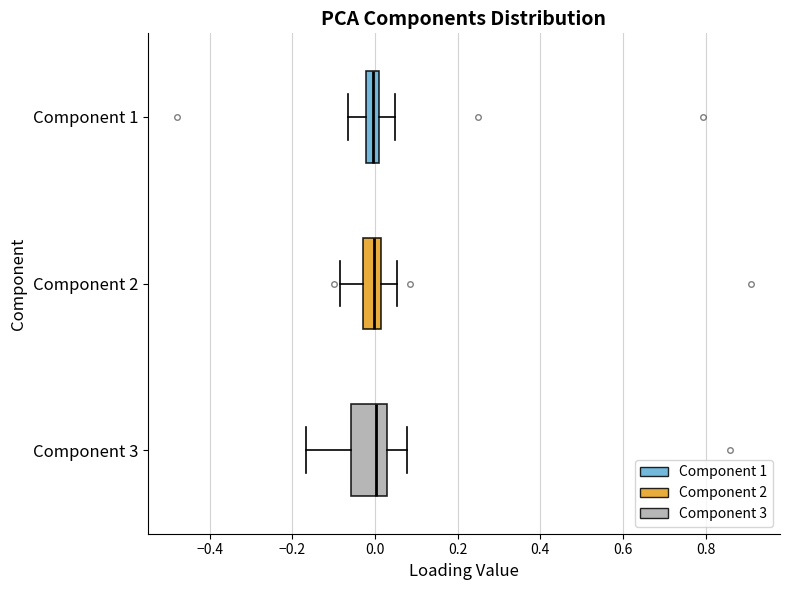

Reading bottom to top, transcribe this box plot: for each box, give where its median line is, the range the box spans, and where its two whiskers end, as read against the x-axis. The values are not printed on the chart, so give them approximately, as read against the axis.

Component 3: median 0.00, box -0.06 to 0.04, whiskers -0.16 to 0.08
Component 2: median 0.00, box -0.02 to 0.02, whiskers -0.08 to 0.06
Component 1: median 0.00 (inside the box), box -0.02 to 0.00, whiskers -0.06 to 0.04